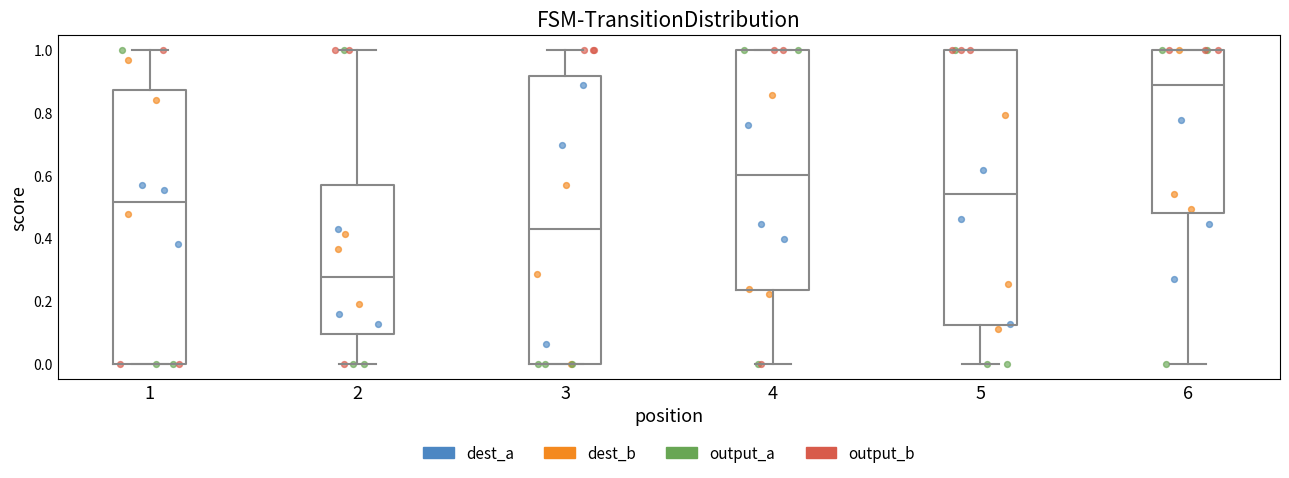

Which box's median line is the lowest?

2